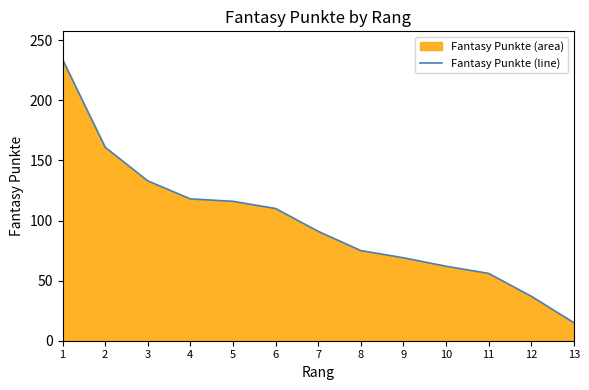

Is it true that the value at 6 is 69?

False